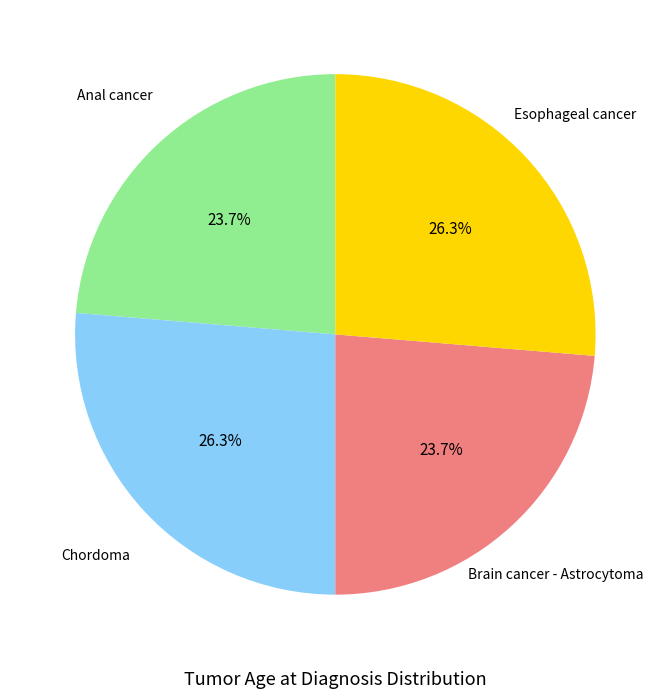

Between Anal cancer and Esophageal cancer, which is larger?

Esophageal cancer